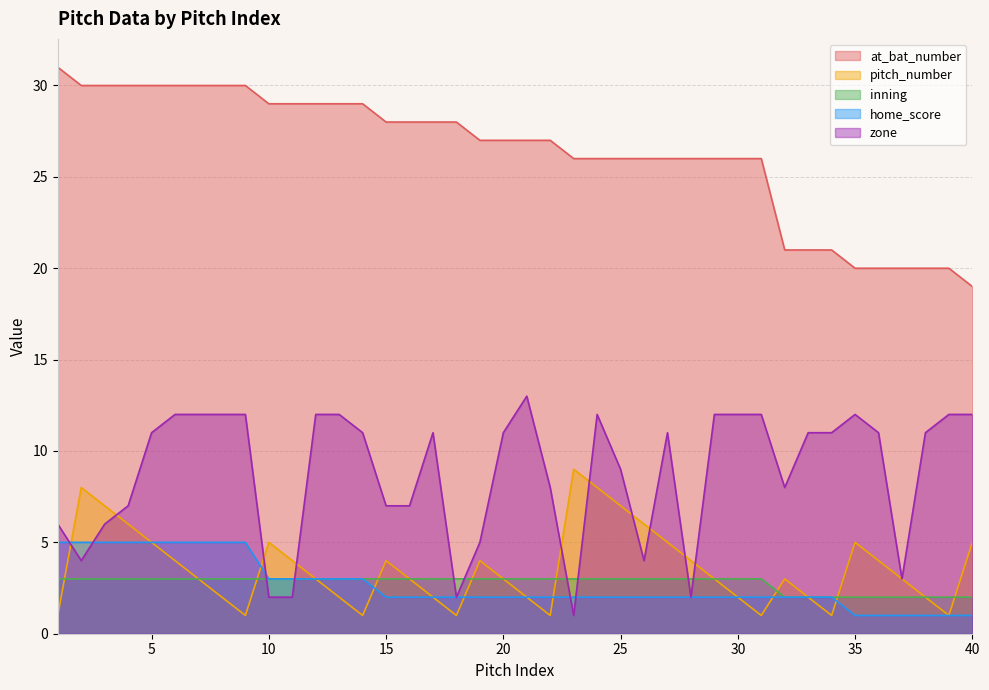

Rank the series by their maximum value, from lowest to highest.

inning, home_score, pitch_number, zone, at_bat_number